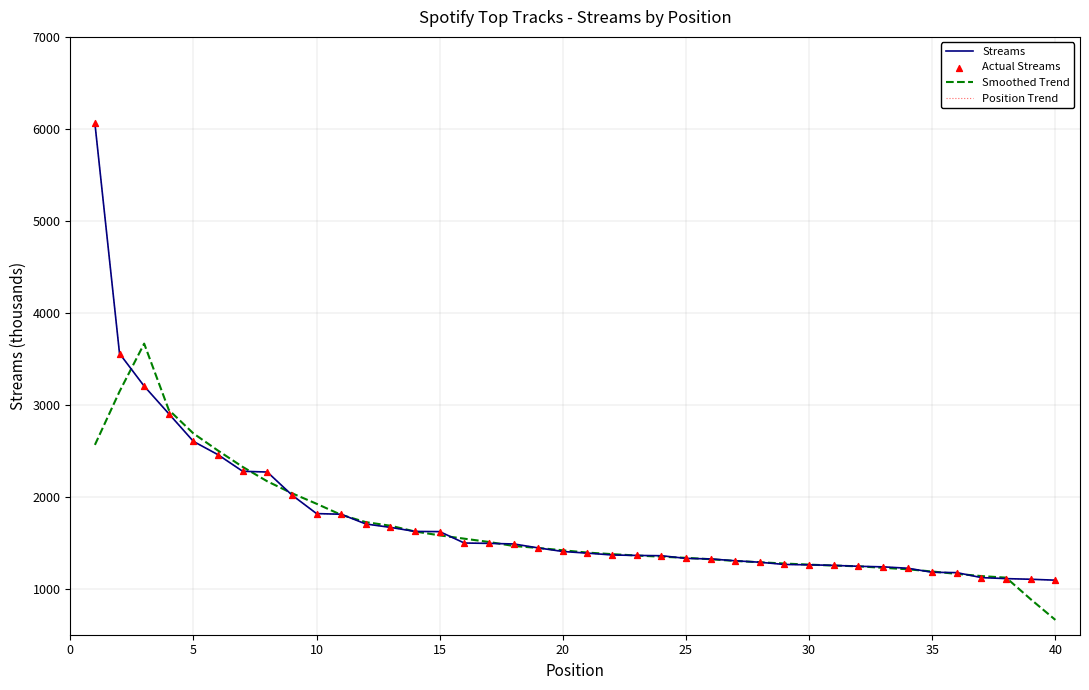

Does the chart have visible grid lines?

Yes